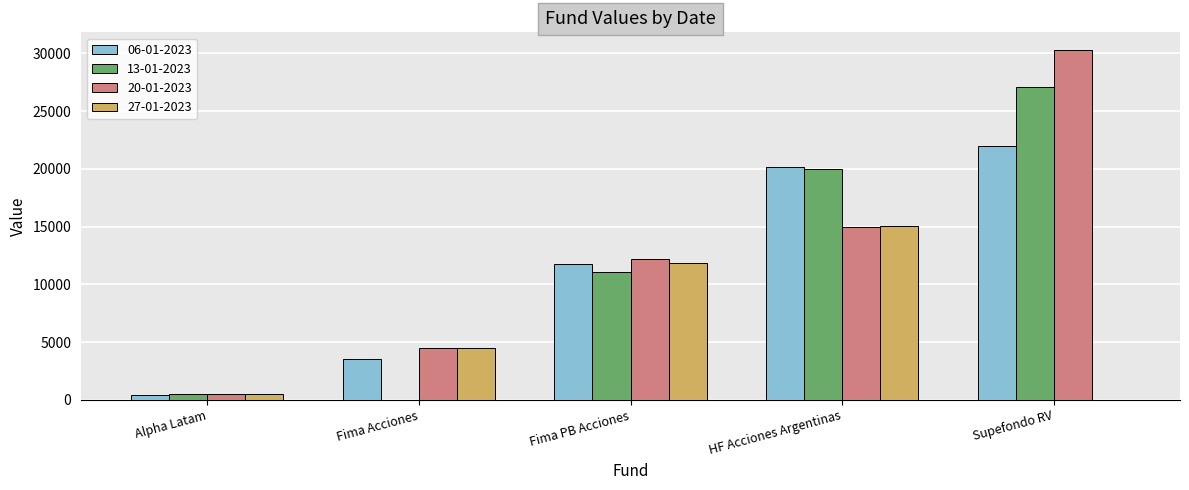

What is the sum of all 06-01-2023 values?

57962.6